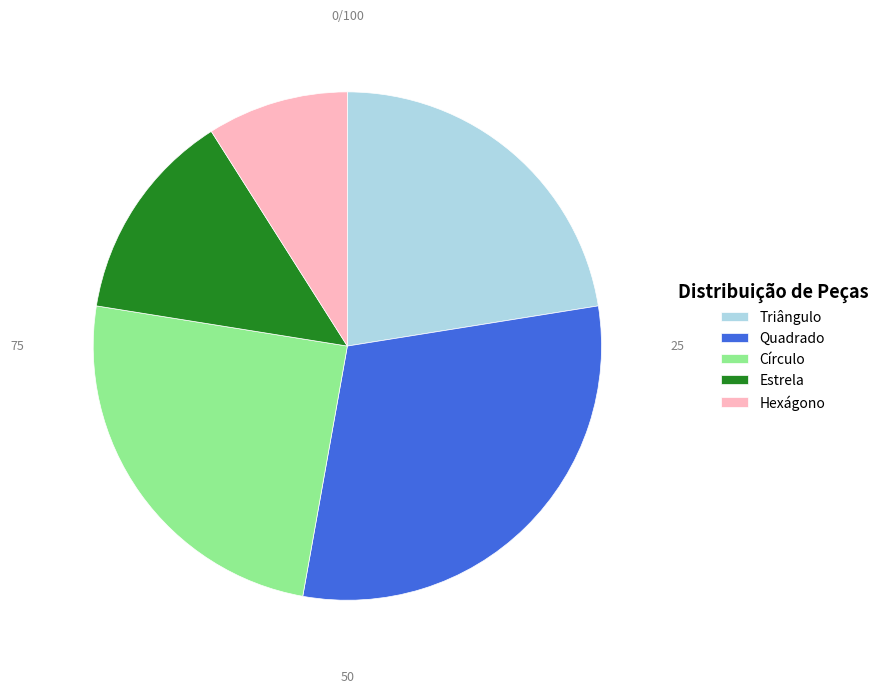

Rank the categories by value from lowest to highest.

Hexágono, Estrela, Triângulo, Círculo, Quadrado